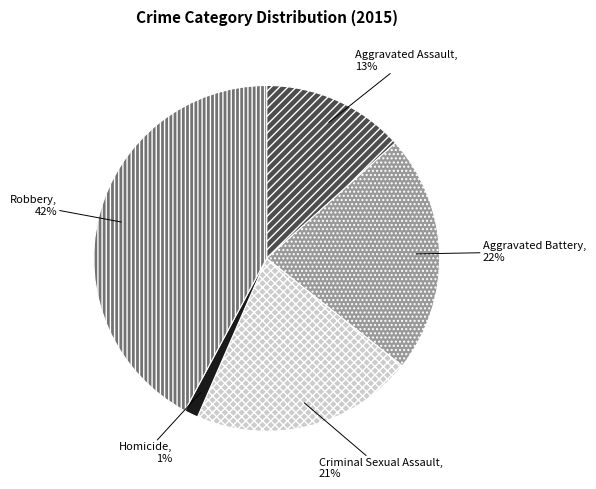

Do Aggravated Assault and Criminal Sexual Assault together represent more than half of the pie?

No